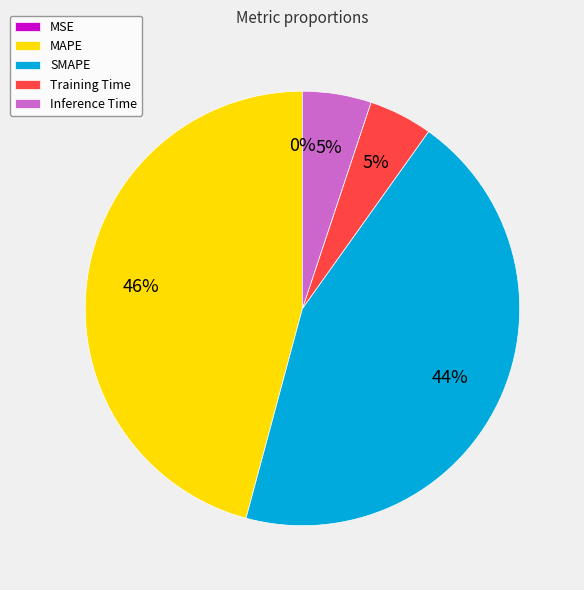

Is MAPE the majority of the pie?

No